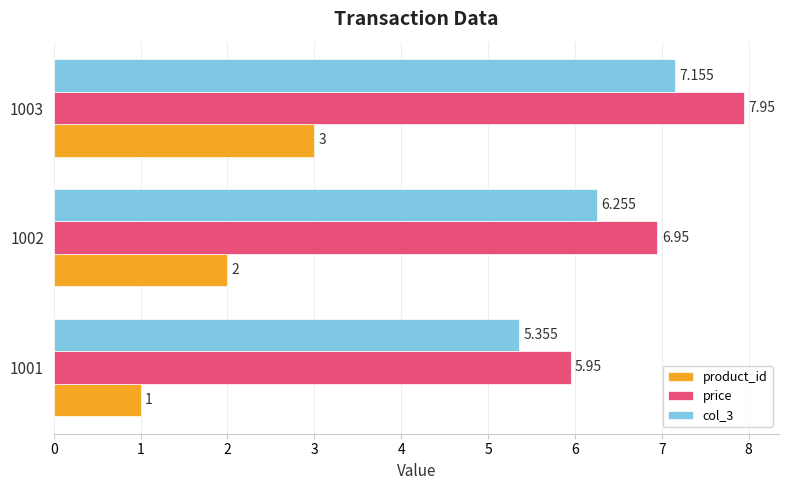

Which series has the largest total across all categories?

price